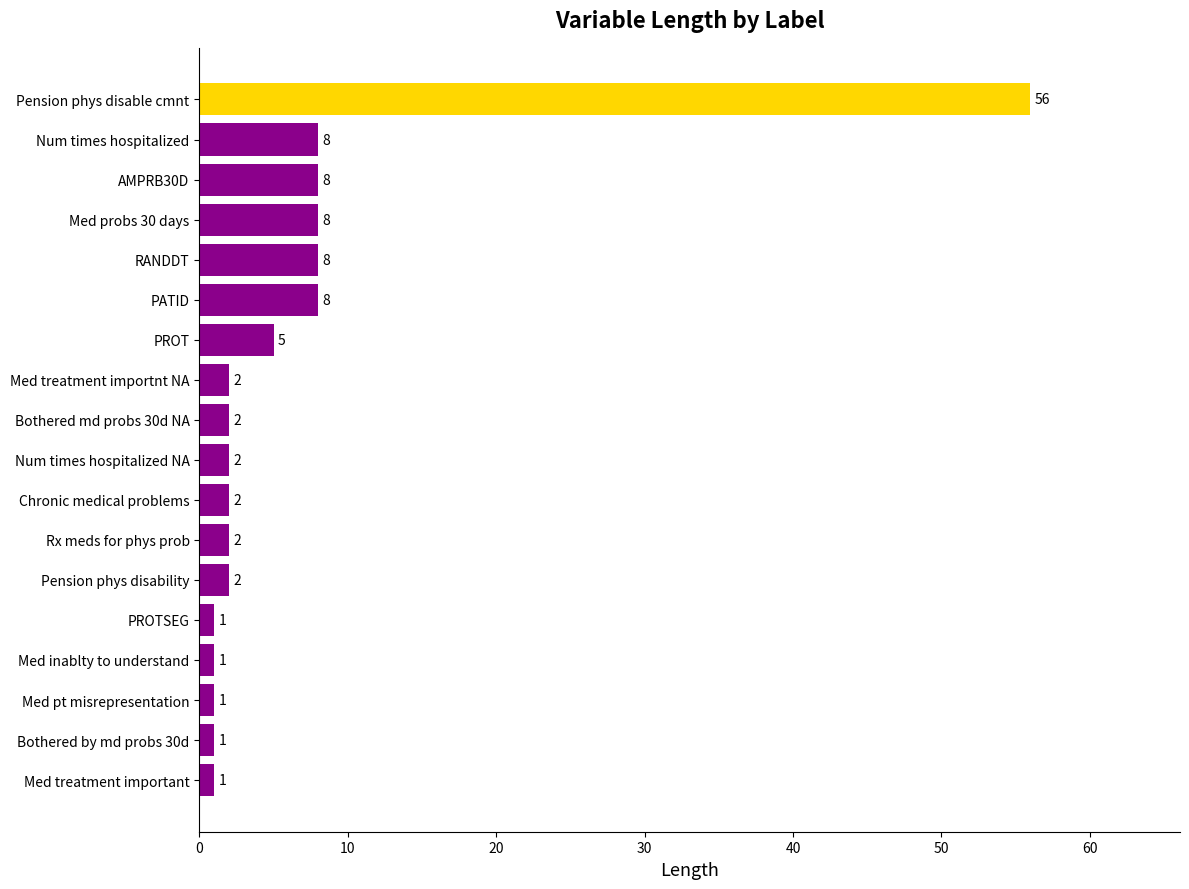

How many categories are shown in the chart?

18